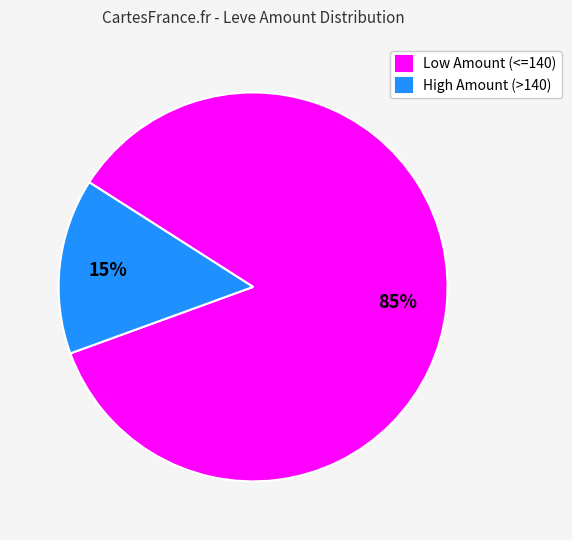

The Low Amount (<=140) slice represents 71% of the pie. True or false?

False